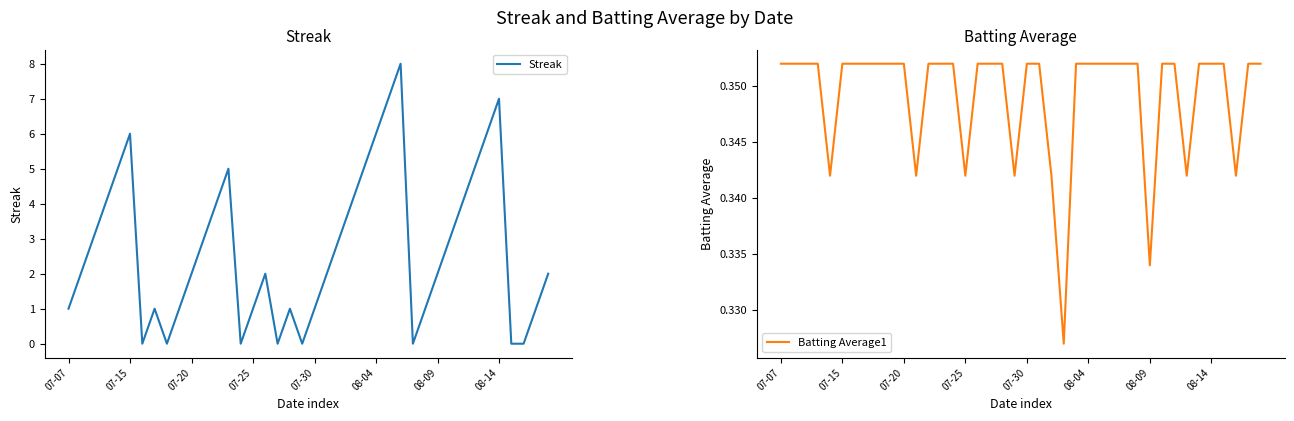

What is the value of the Streak point at the 32nd from the left?

3.0